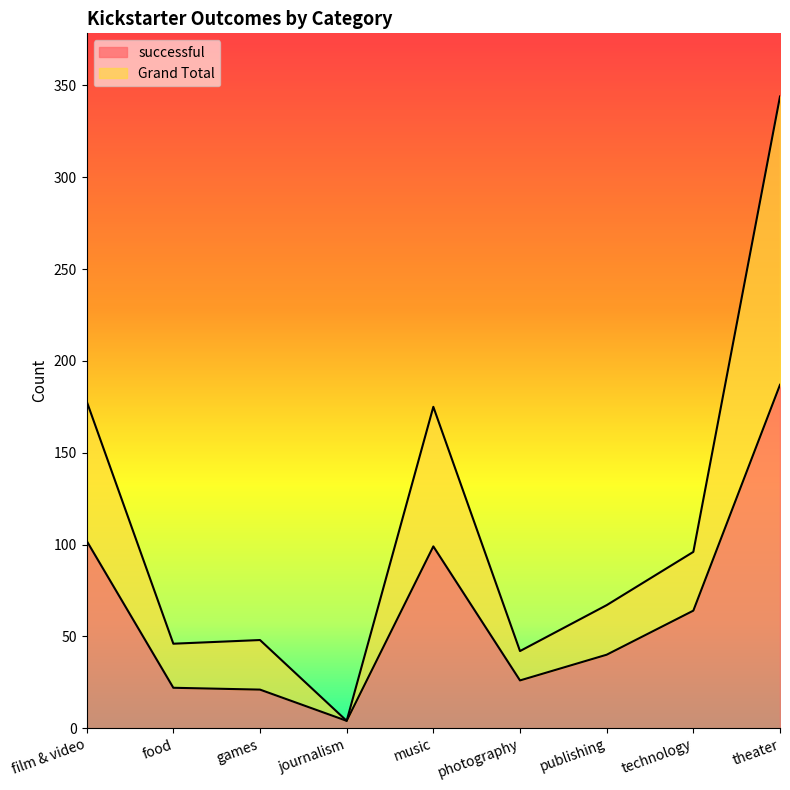

What is the average value of the Grand Total series?

111